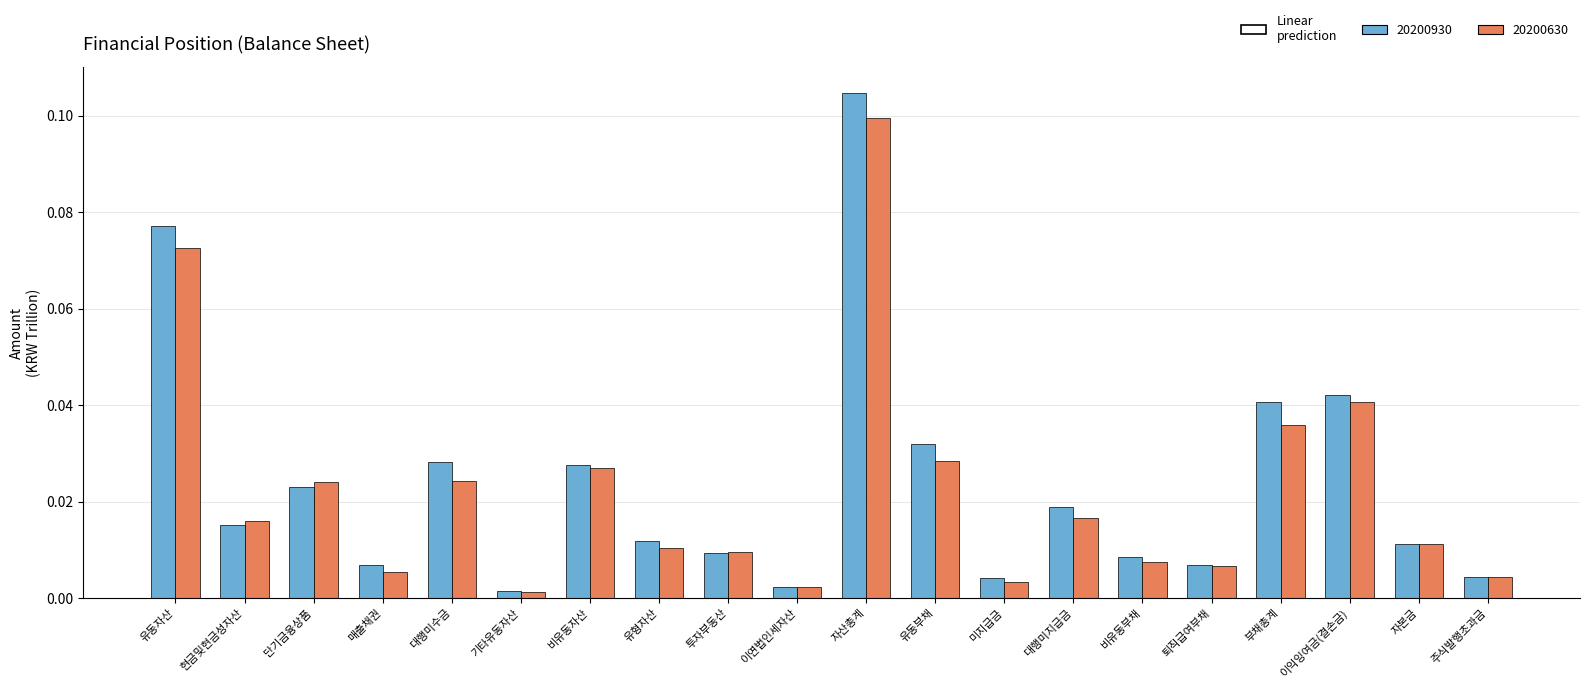

At how many categories does at least one series exceed 0?

20